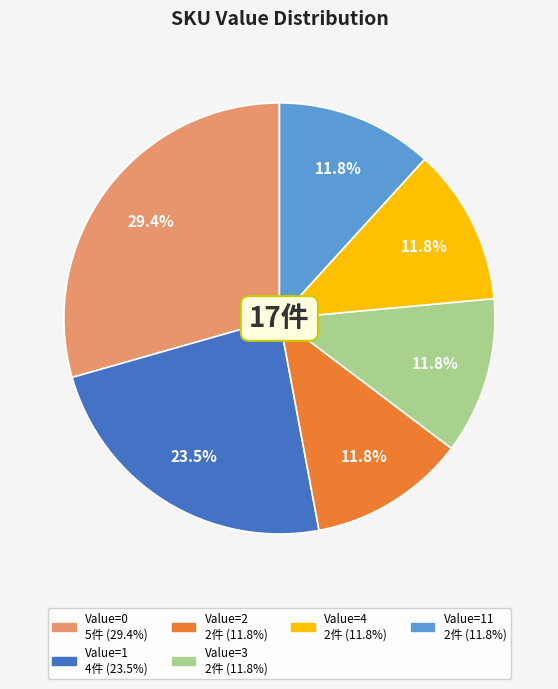

Does any single category account for the majority?

No